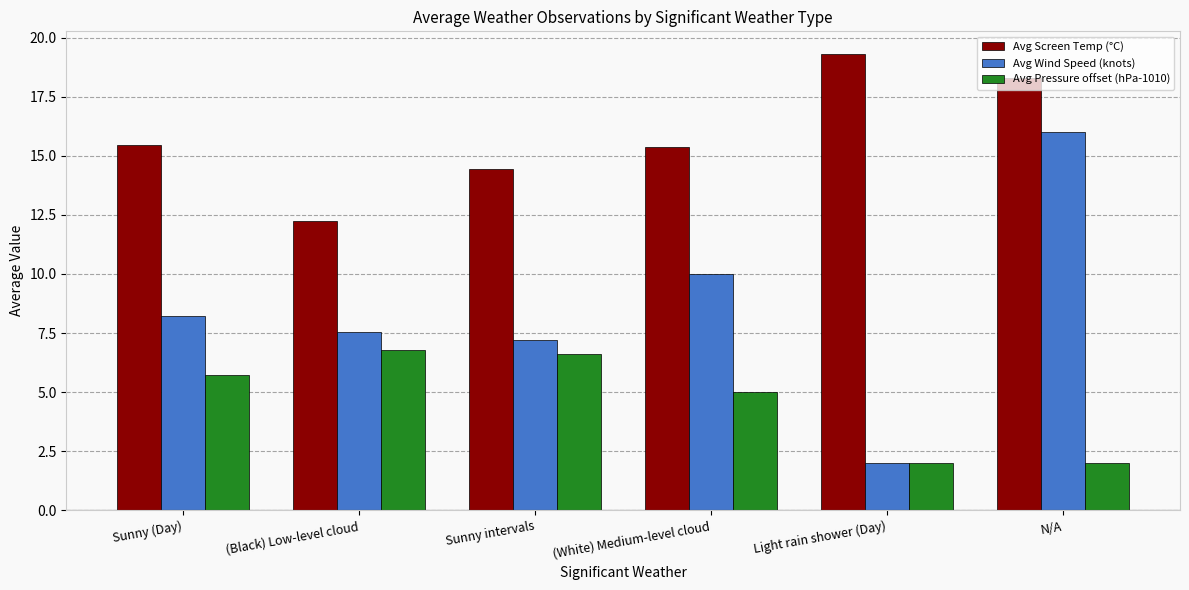

What is the spread (max minus min) of values at Light rain shower (Day)?

17.3